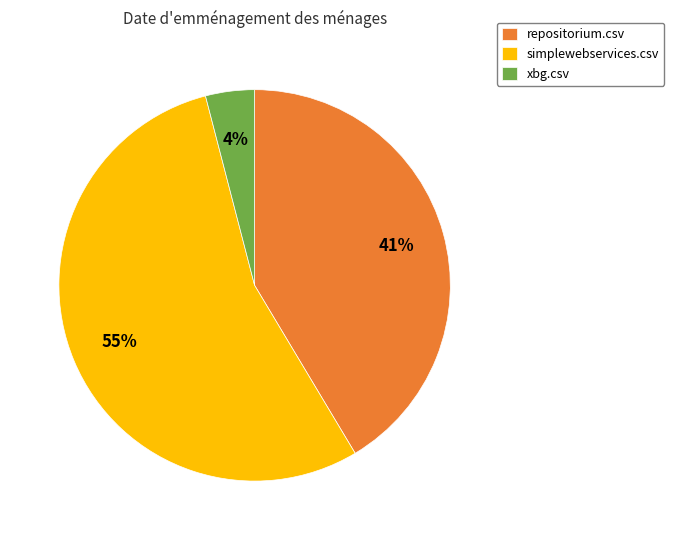

To the nearest percent, what is the average slice percentage?

33%